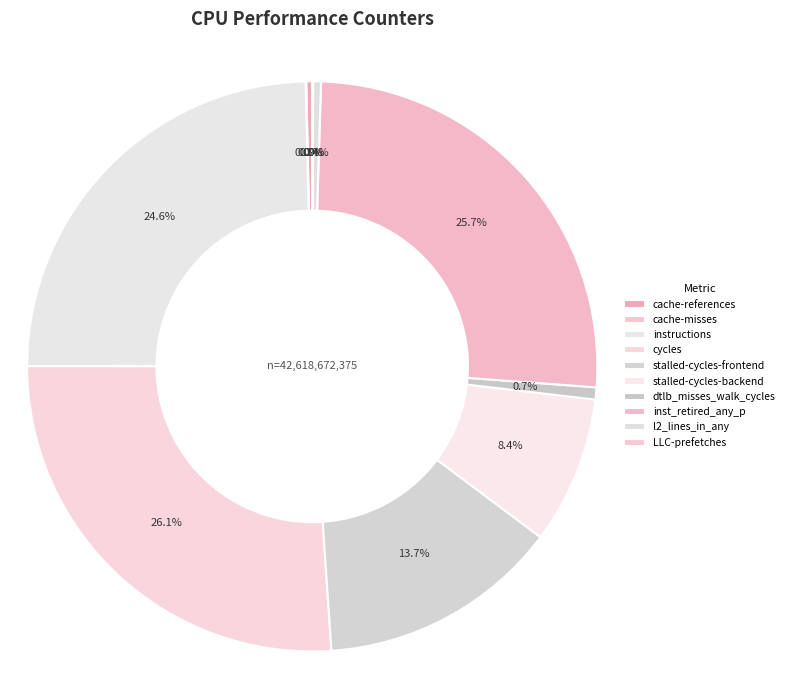

To the nearest percent, what is the combined percentage of cycles and l2_lines_in_any?

27%